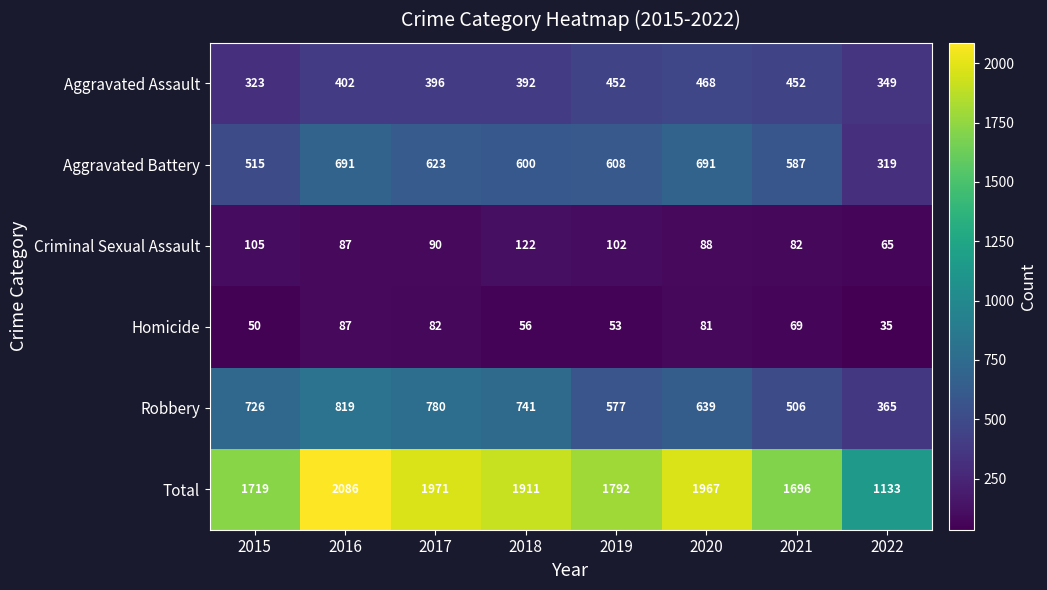

Where is Aggravated Battery nearest to the value 505?

2015